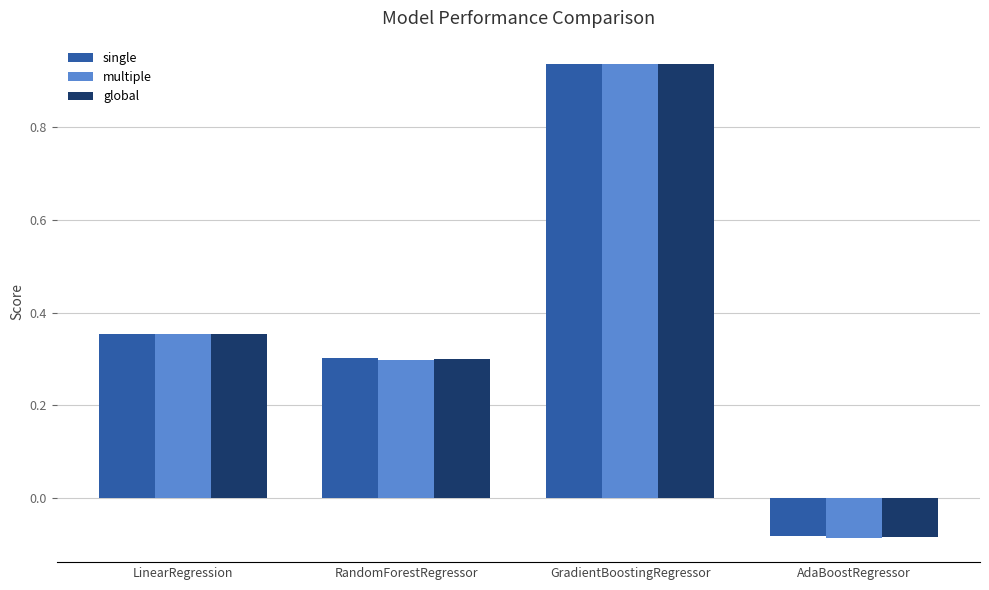

Which series has the widest spread of values?

multiple